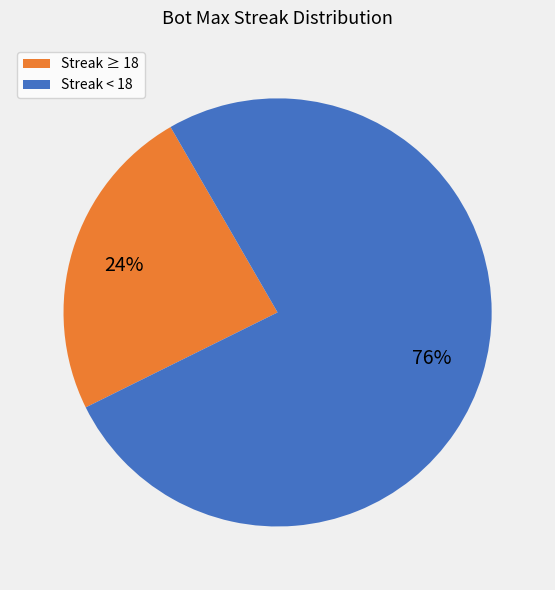

Rank the categories by value from lowest to highest.

Streak ≥ 18, Streak < 18